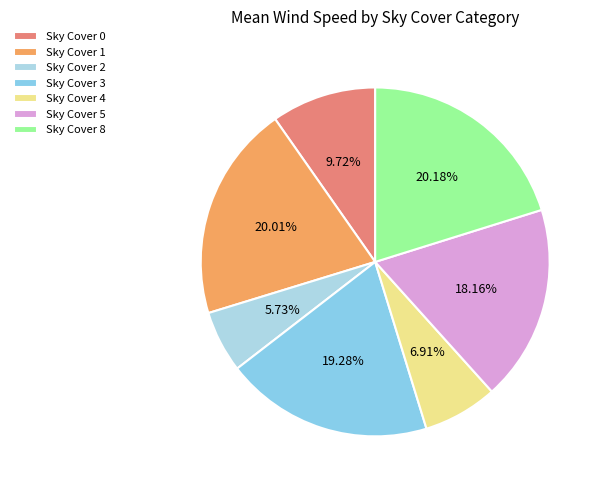

How many segments does this pie chart have?

7